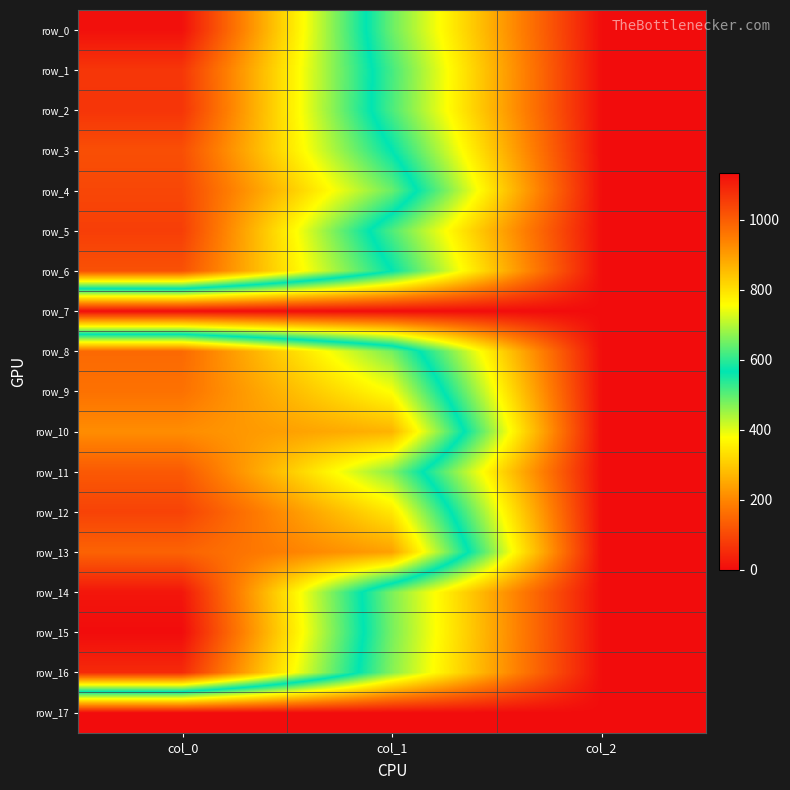

Which category has the lowest value in the row_11 series?

col_2